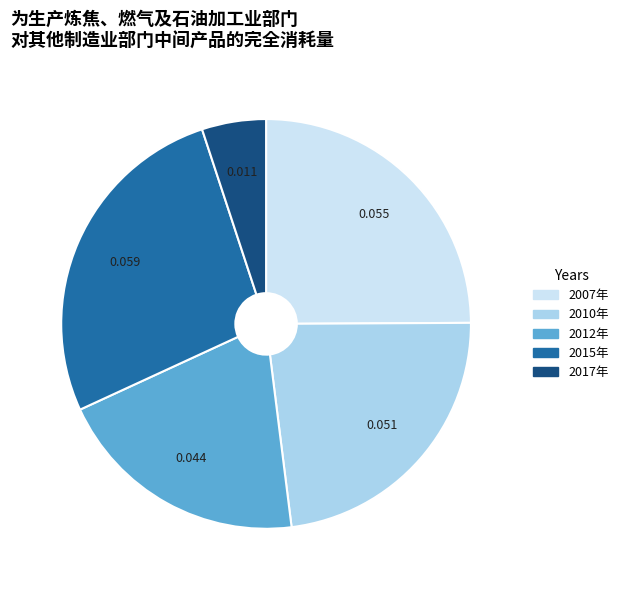

How many segments does this pie chart have?

5